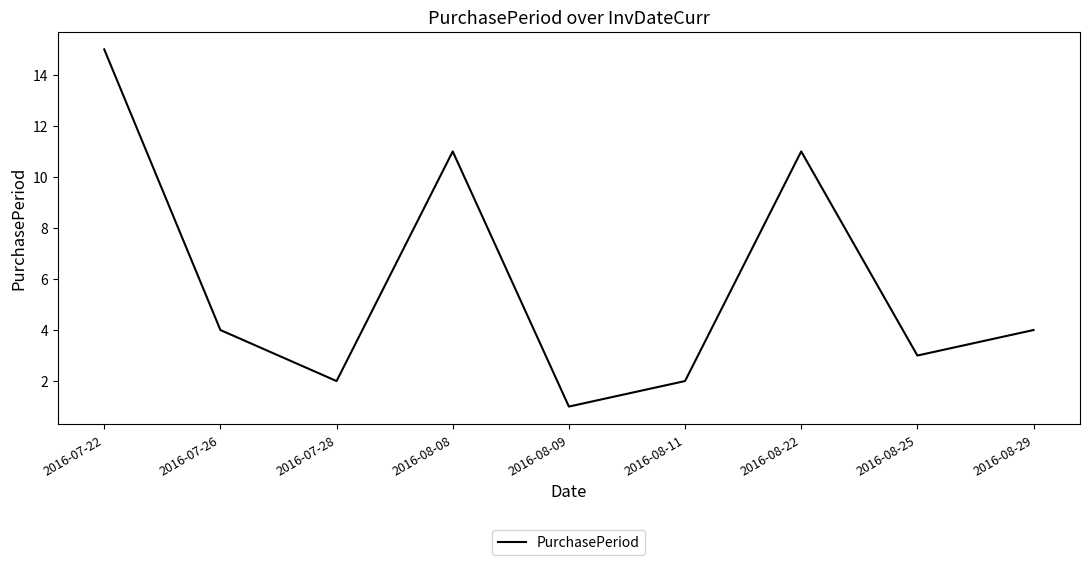

Reading left to right, extract all data points from this chart.

15	4	2	11	1	2	11	3	4